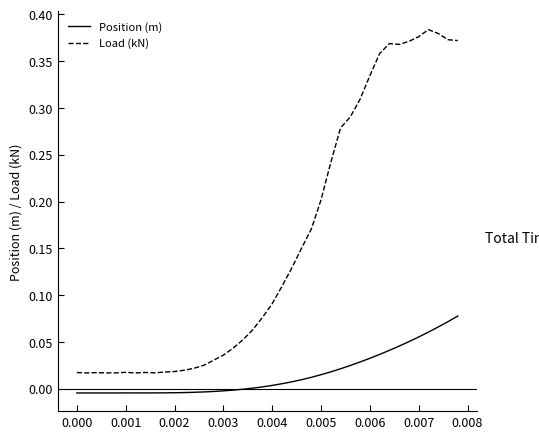

Which series has the largest total across all categories?

Load (kN)